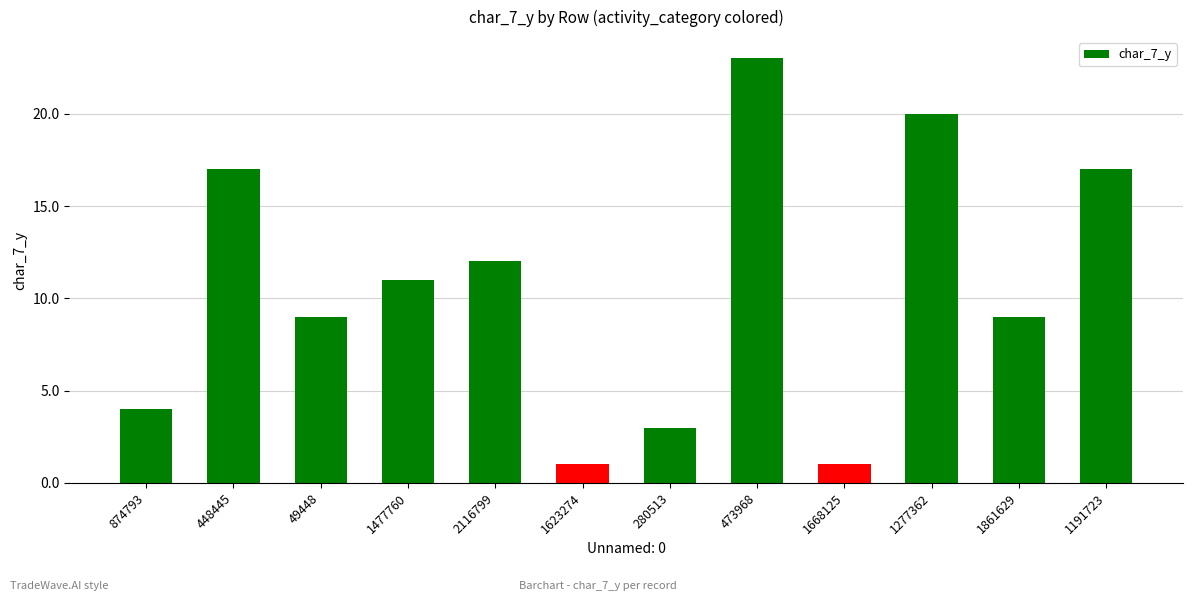

What is the difference between the second highest and minimum values?

19